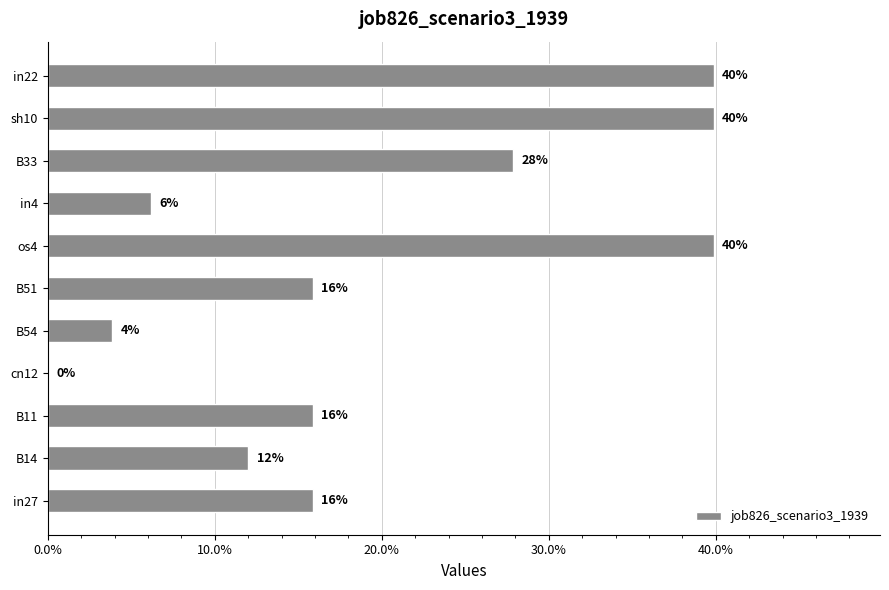

Are the bars horizontal?

Yes